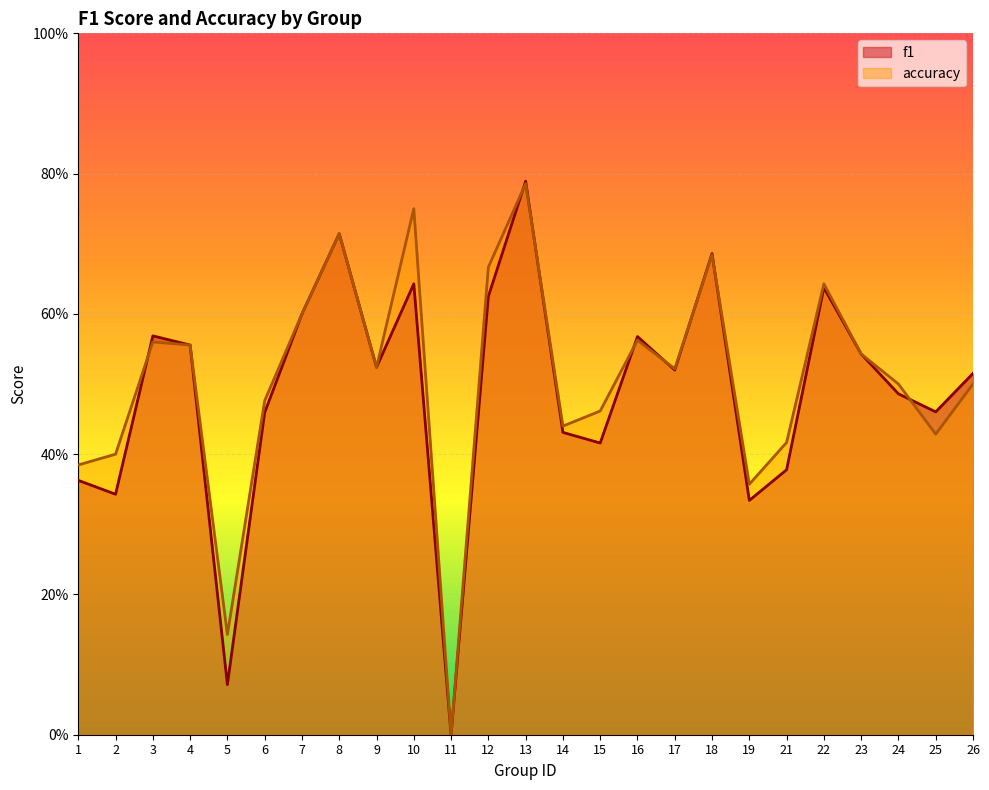

In f1, how many points are lower than both neighbors (excluding endpoints)?

8